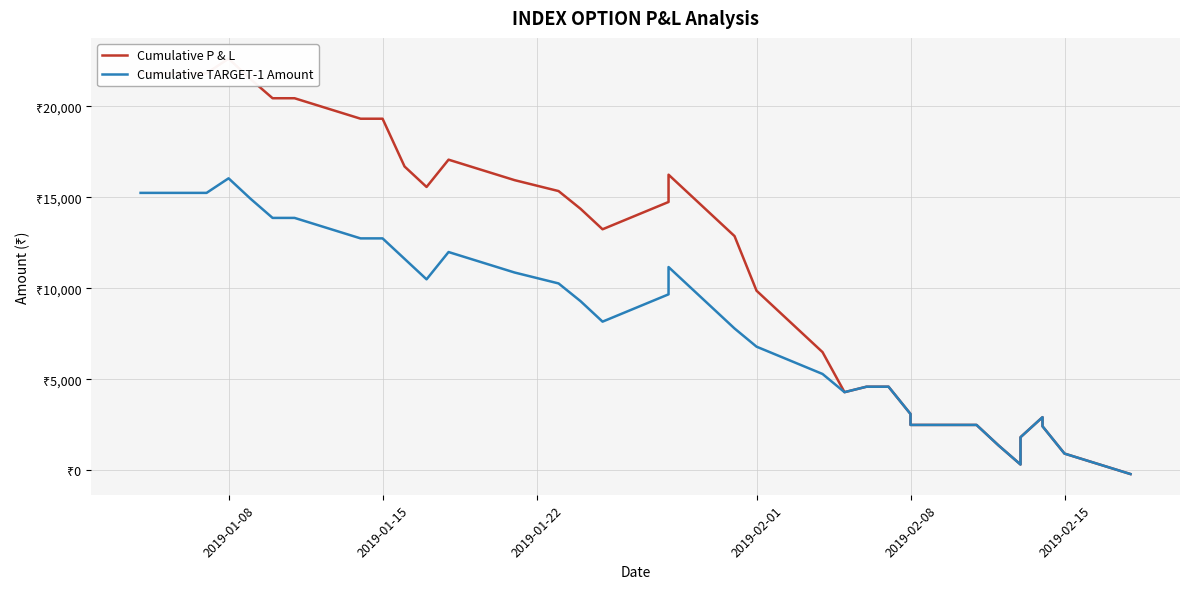

Which series has the largest total across all categories?

Cumulative P & L